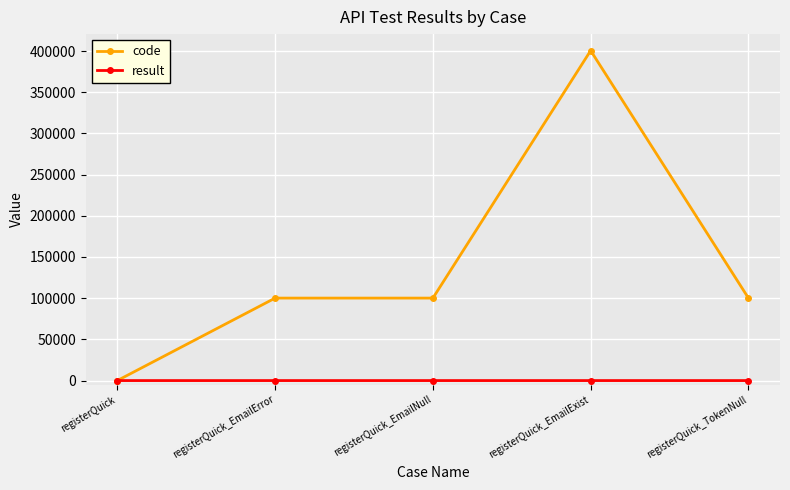

Which series has the largest total across all categories?

code